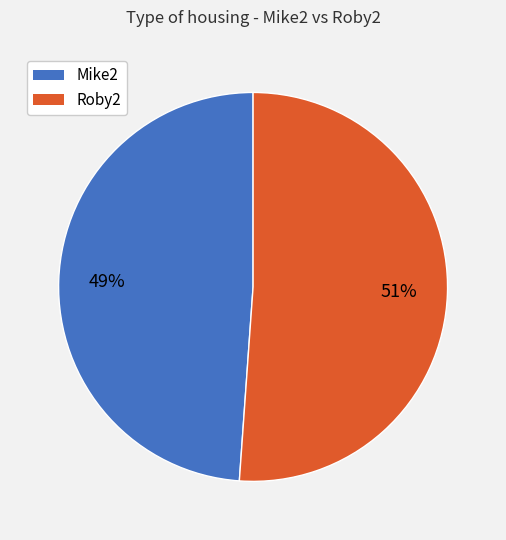

Which has a higher value, Mike2 or Roby2?

Roby2